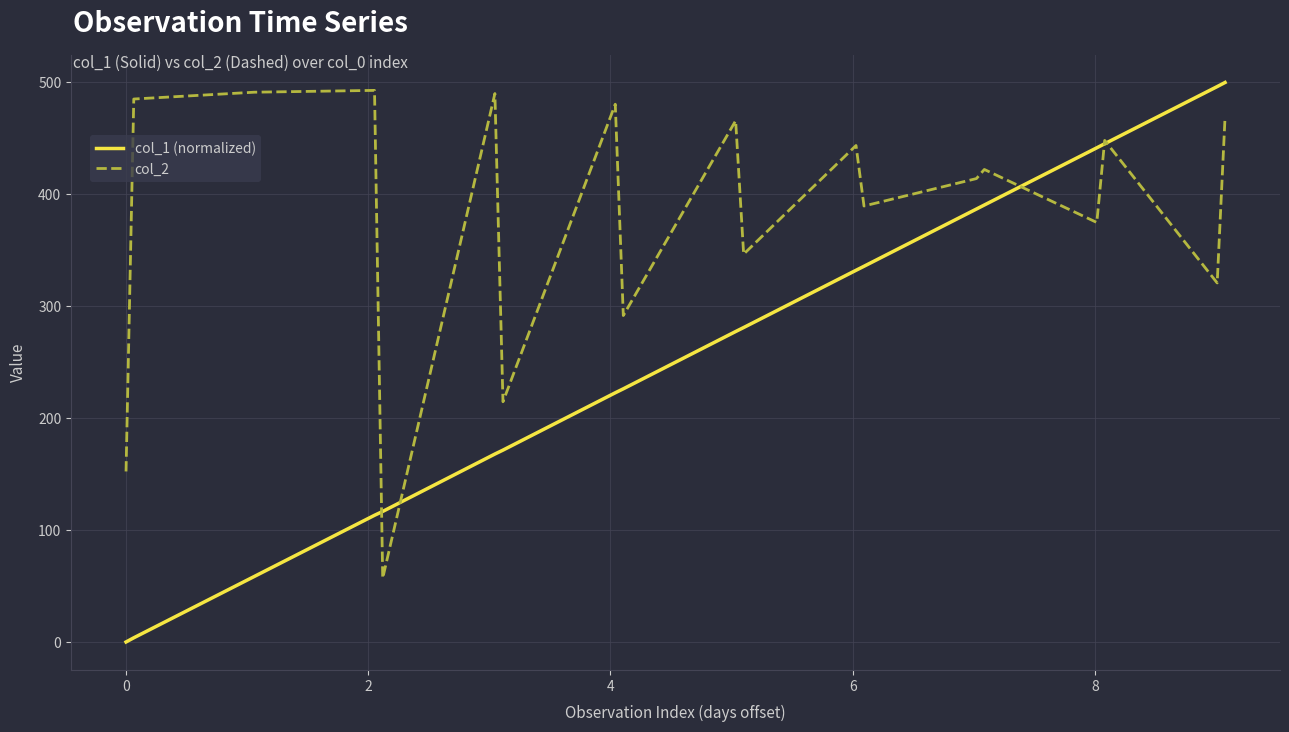

Which series has the largest total across all categories?

col_2